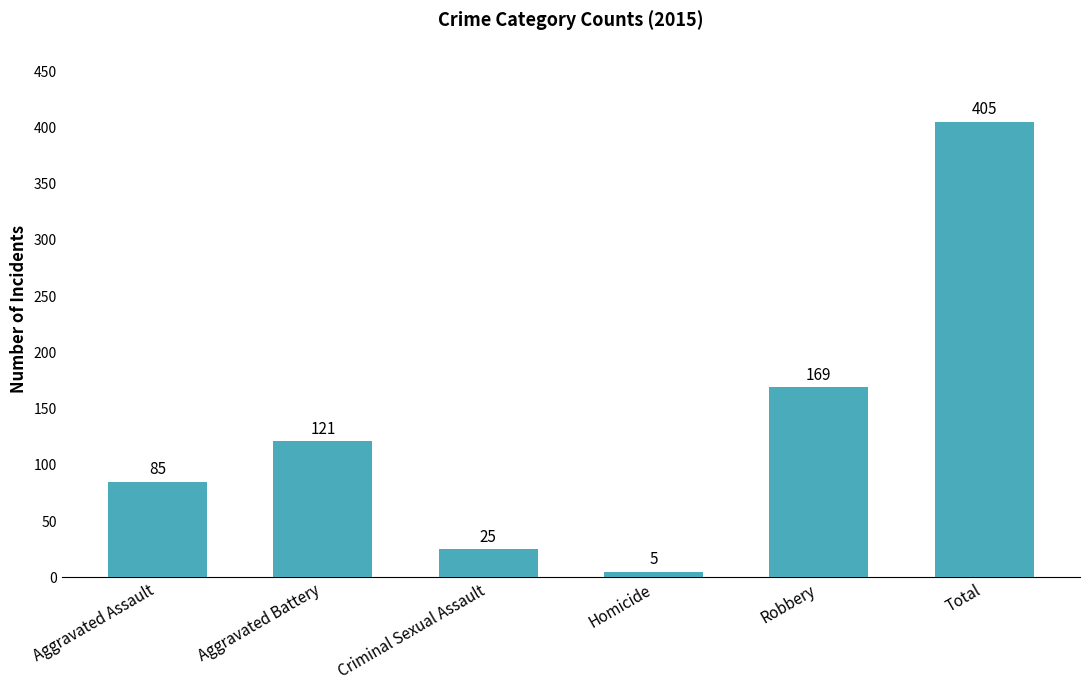

Are the bars horizontal?

No